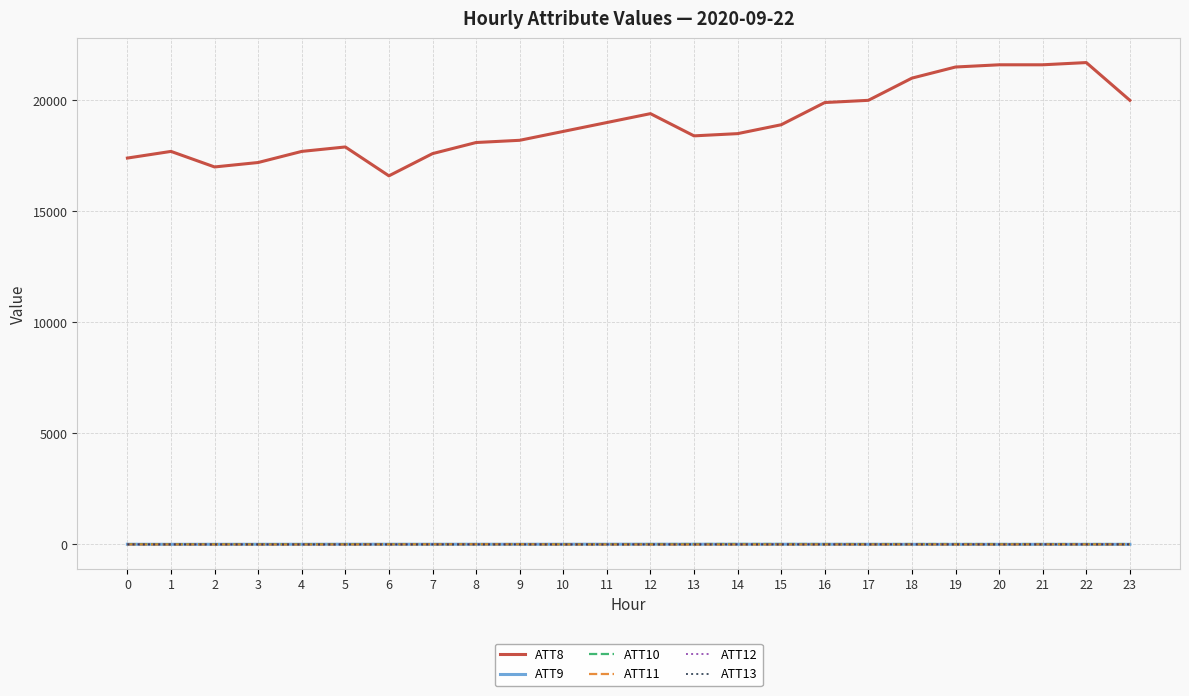

How many values in the ATT10 series are below 19?

11